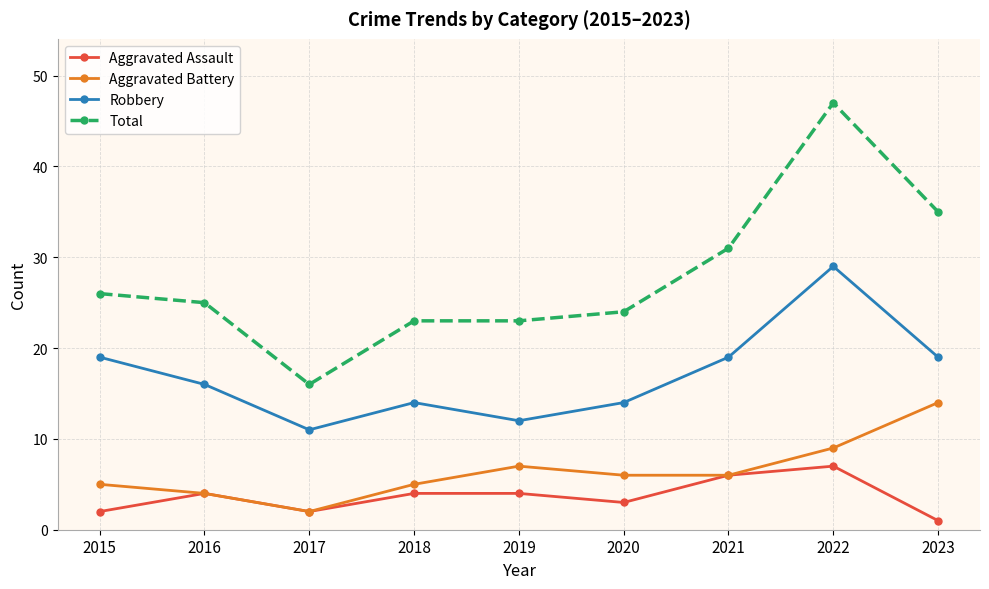

What is the difference between the highest and lowest values at 2021?

25